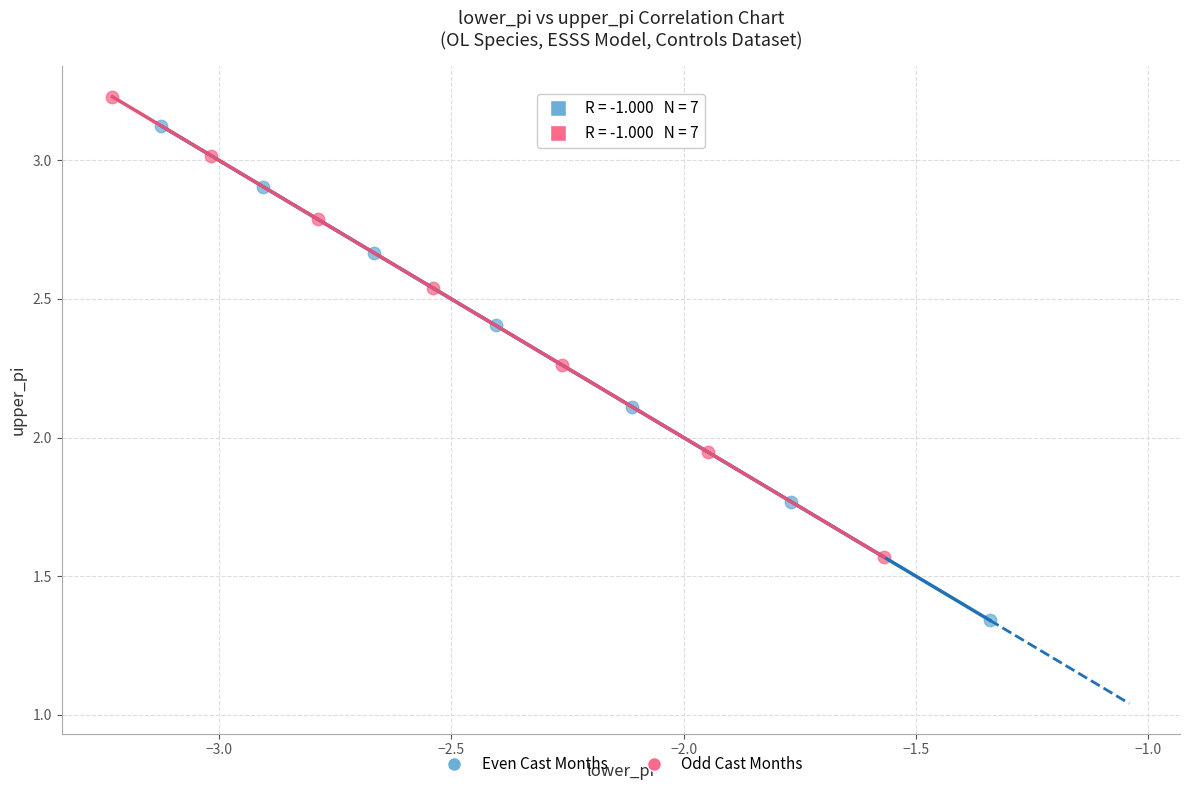

Which series has the largest Y range (max minus min)?

Even Cast Months